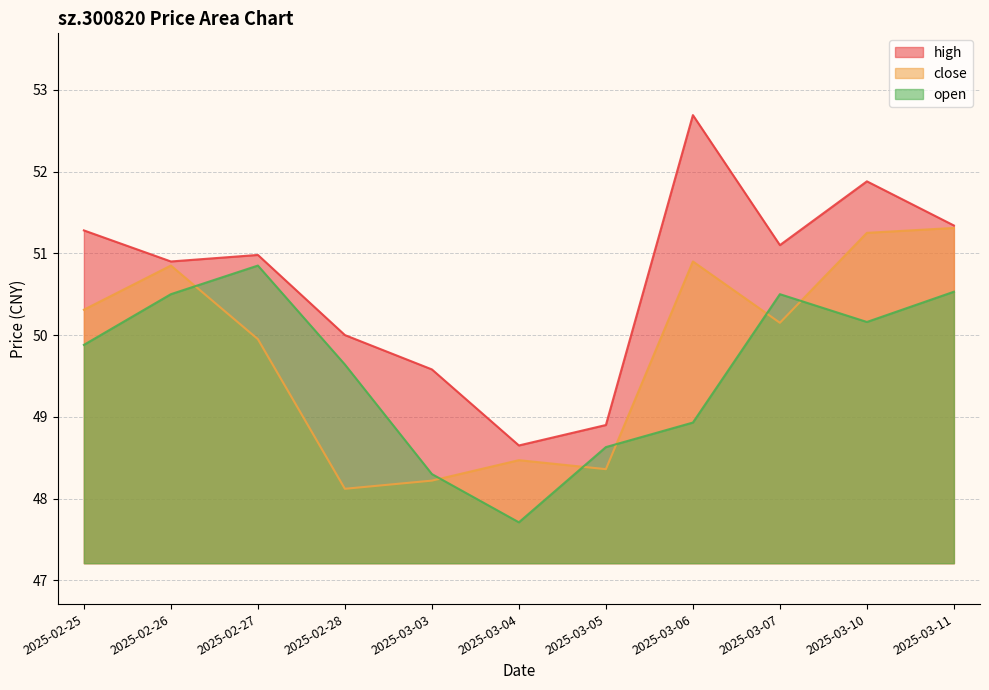

What are all the series names shown in the legend?

high, close, open